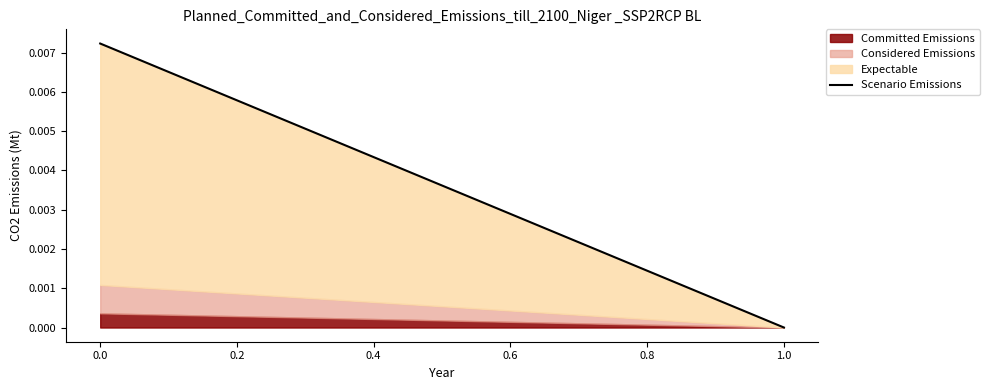

The Committed Emissions series shows 0.0 at 1.0. True or false?

True